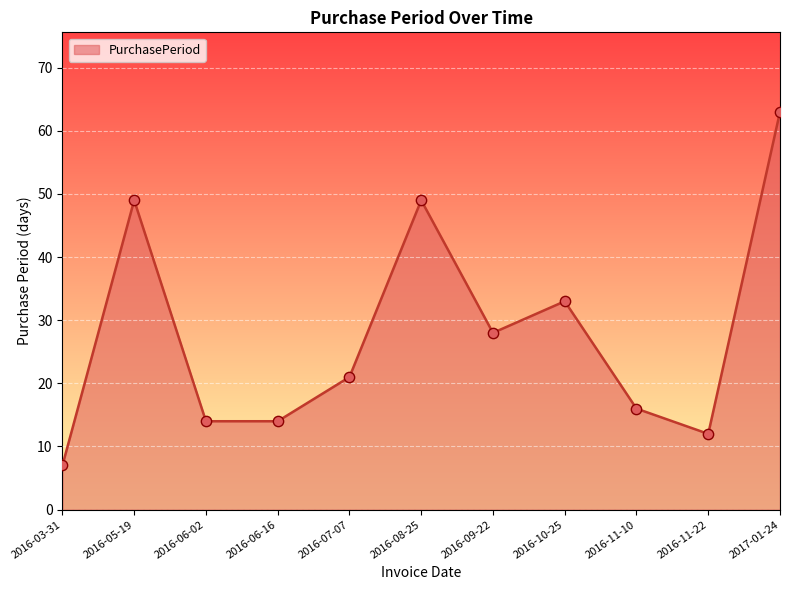

Which has a higher value, 2016-03-31 or 2016-08-25?

2016-08-25